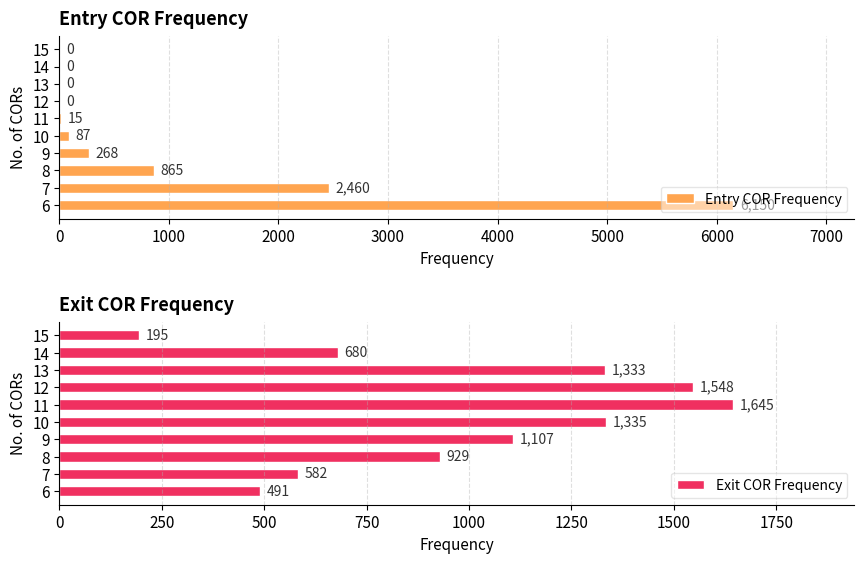

What is the maximum value for Entry COR Frequency?

6150